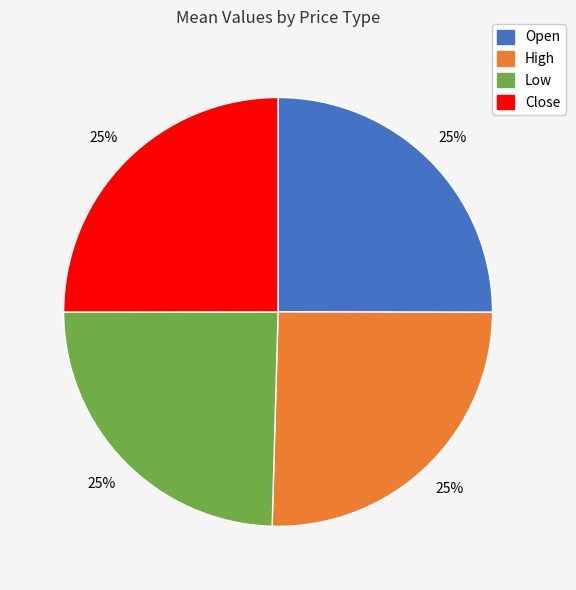

Approximately how many times larger is the value at Close compared to Low?

1.0